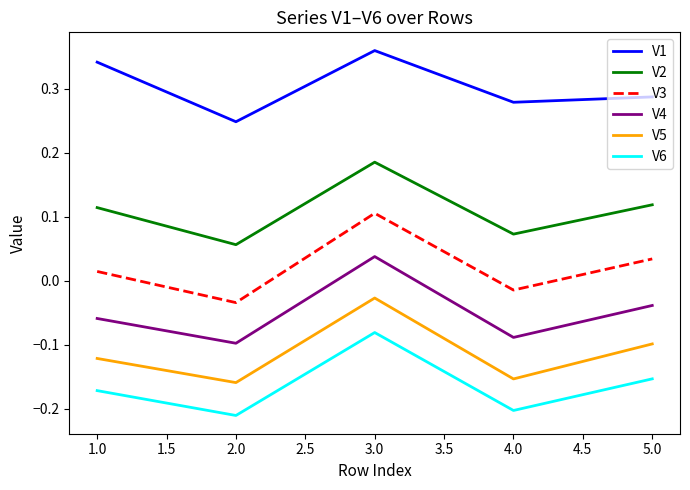

True or false: V6 has a value of -0.2 at 2.0.

True